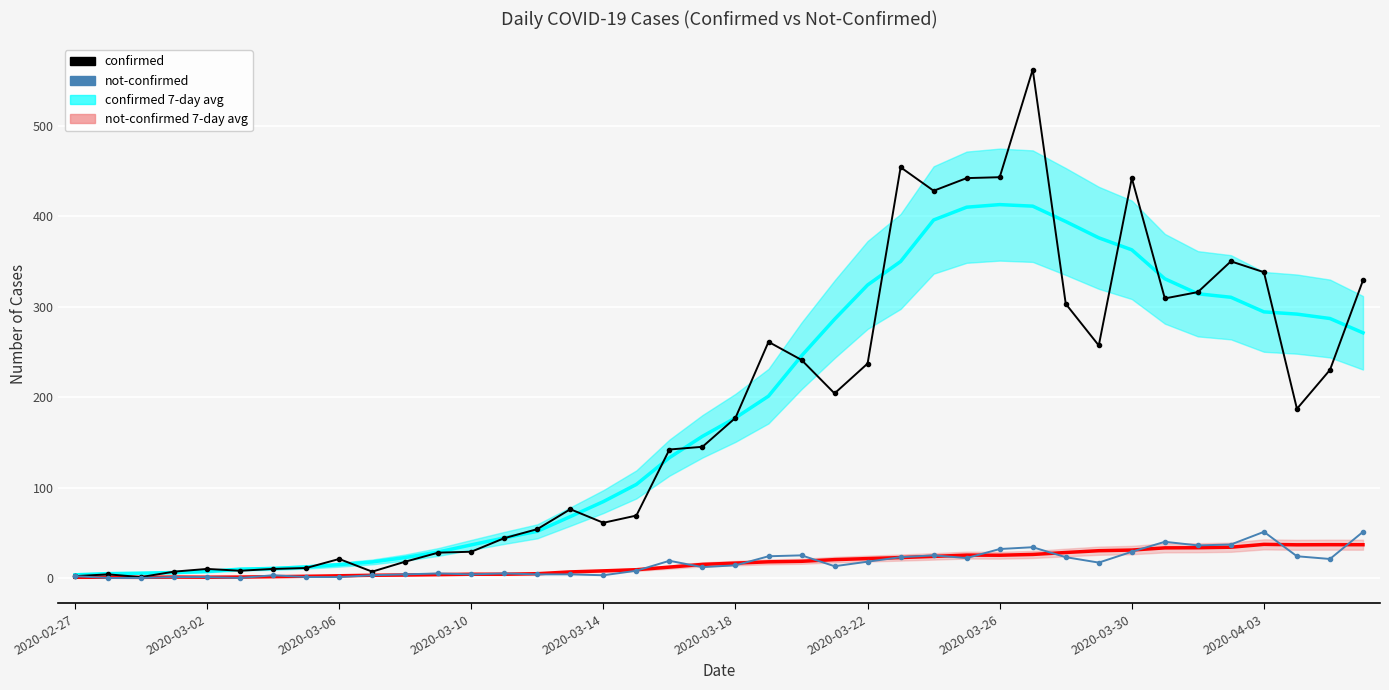

How many interior local valleys does the not-confirmed 7-day avg series have?

4